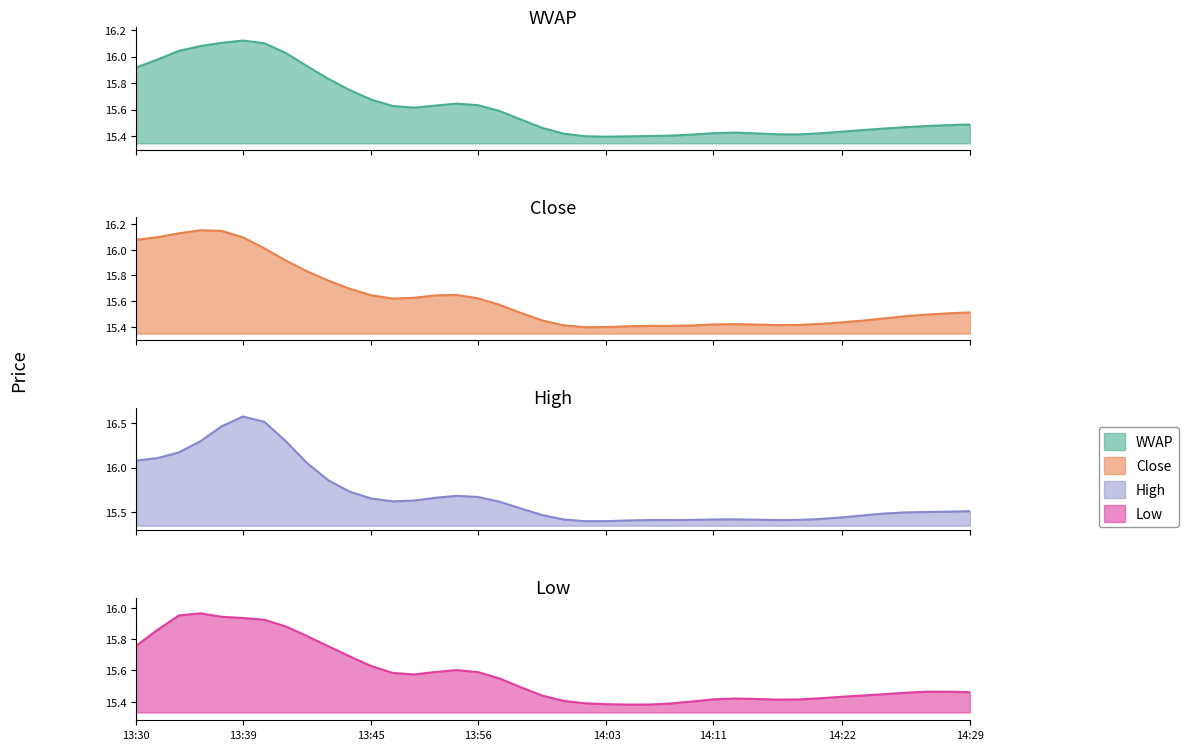

True or false: vw and h cross at least once.

True